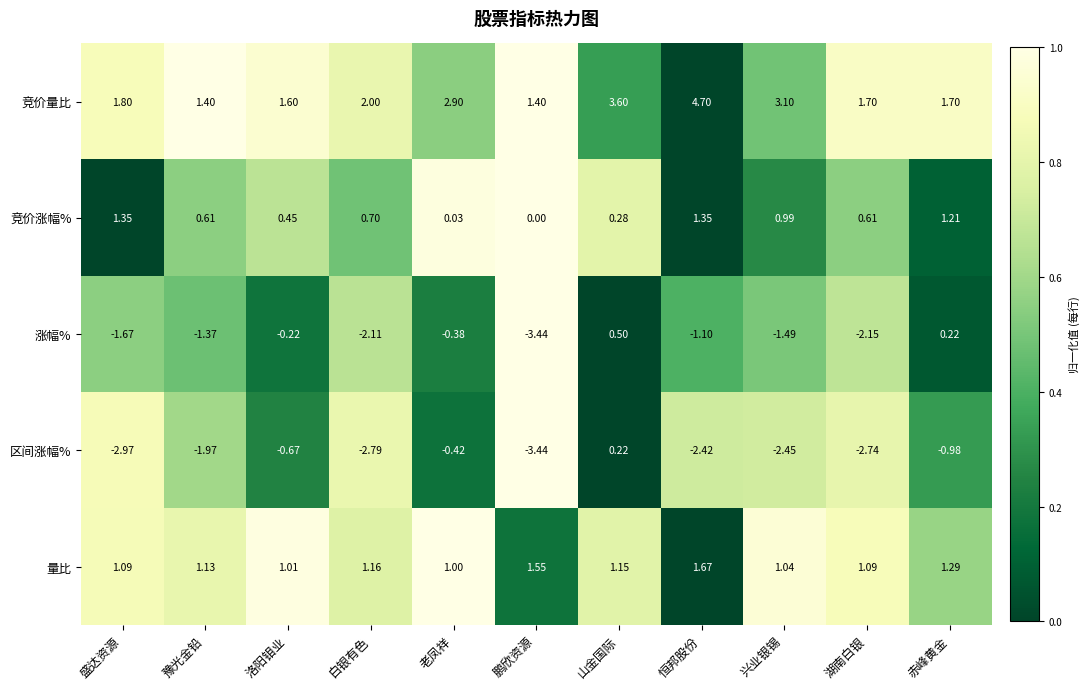

What is the total value across all series at 鹏欣资源?

-3.9